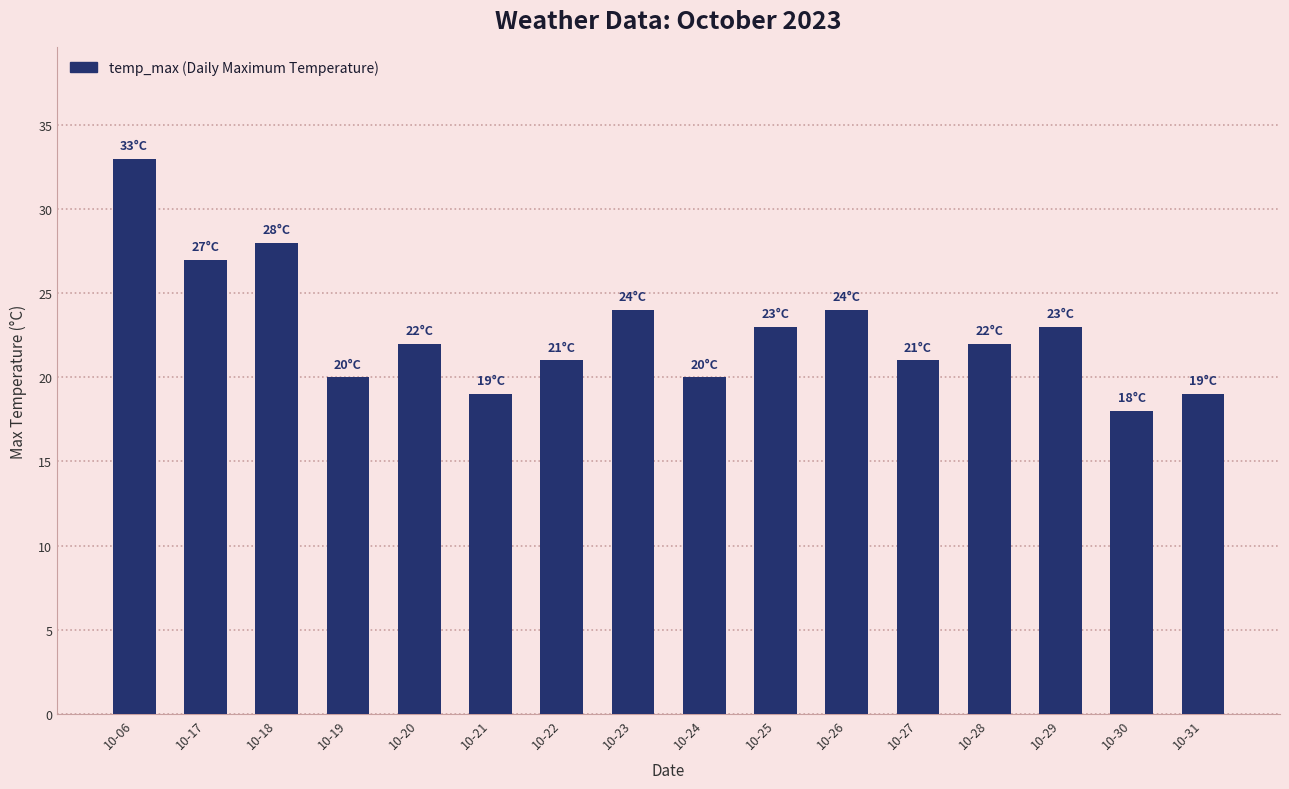

What is the ratio of the value at 10-18 to the value at 10-22?

1.3